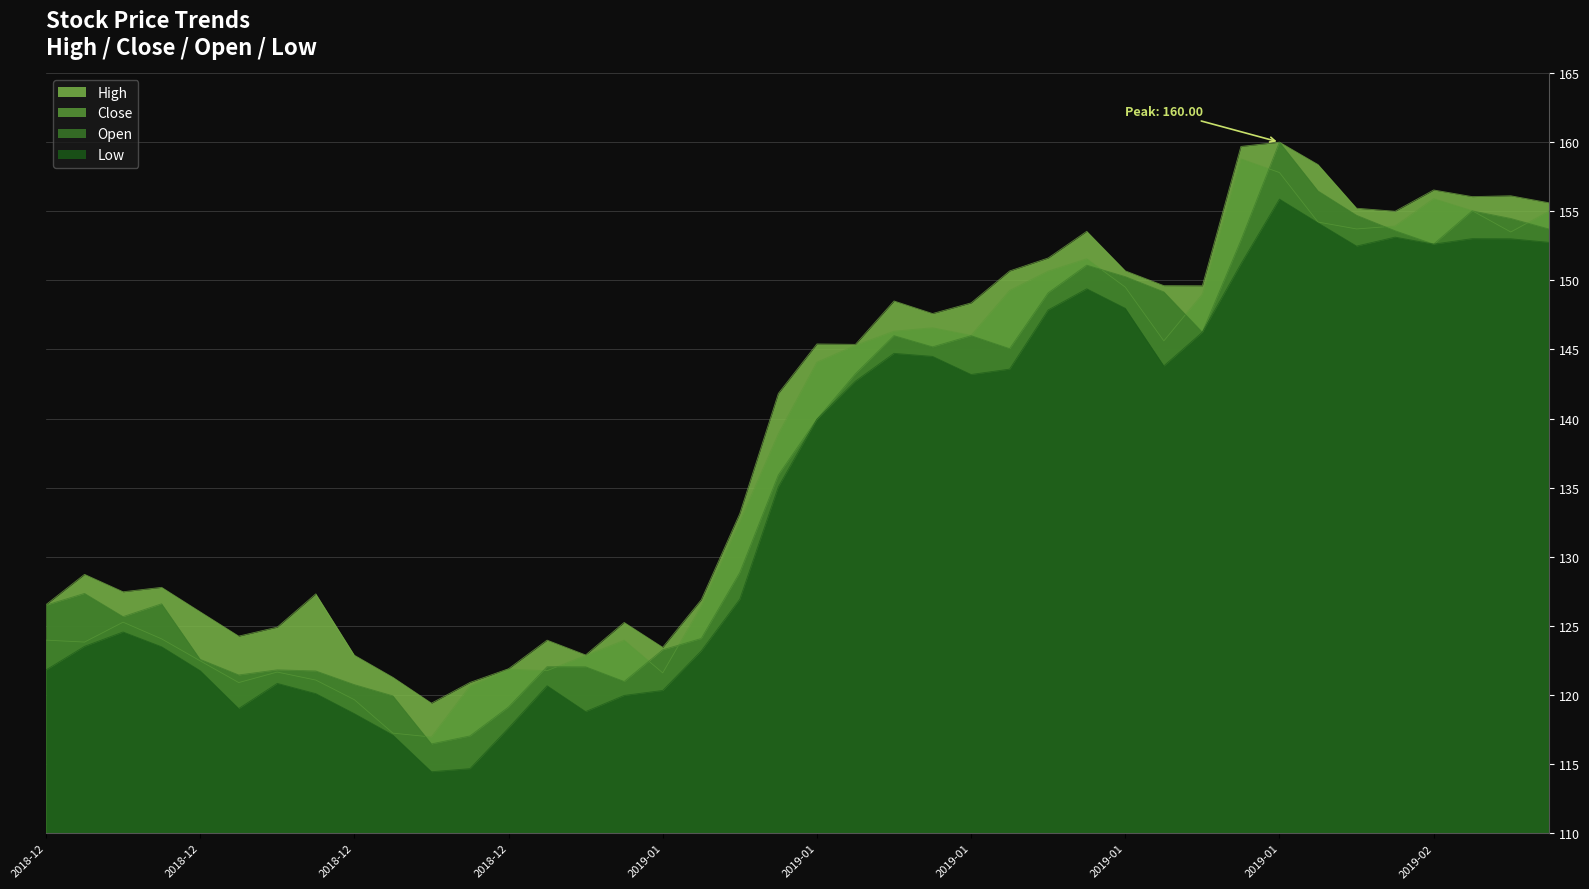

At which category does low reach its first local valley?

2018-12-17